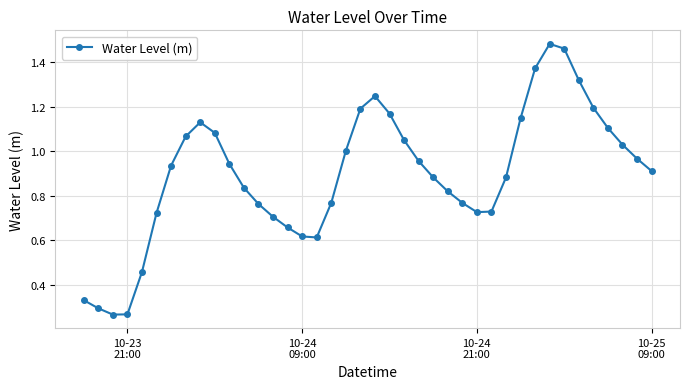

How many data points does each series have?

40